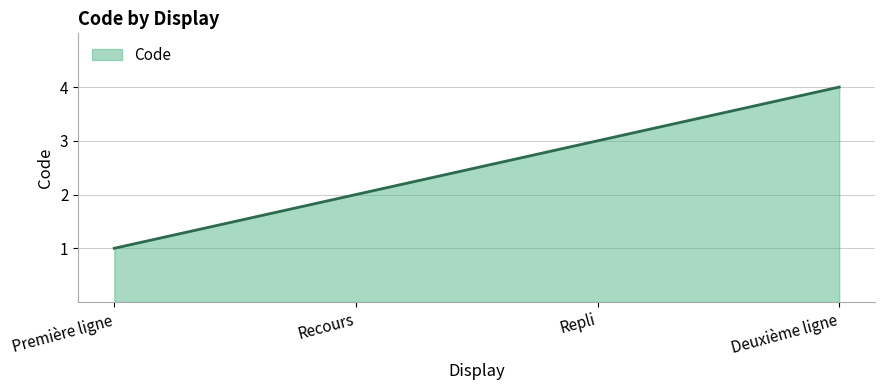

Read the value at Repli.

3